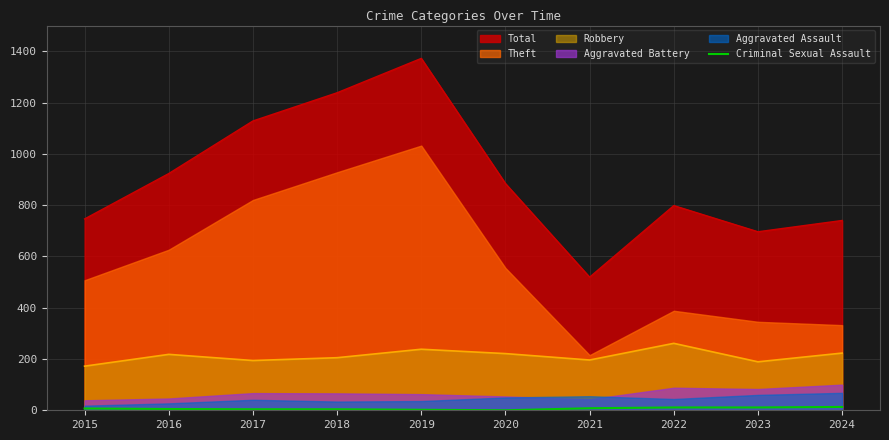

True or false: the data shows 1 at 2017.

False